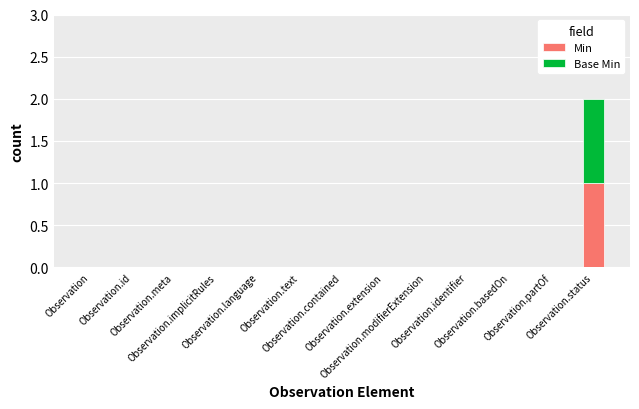

What are all the series names shown in the legend?

Min, Base Min